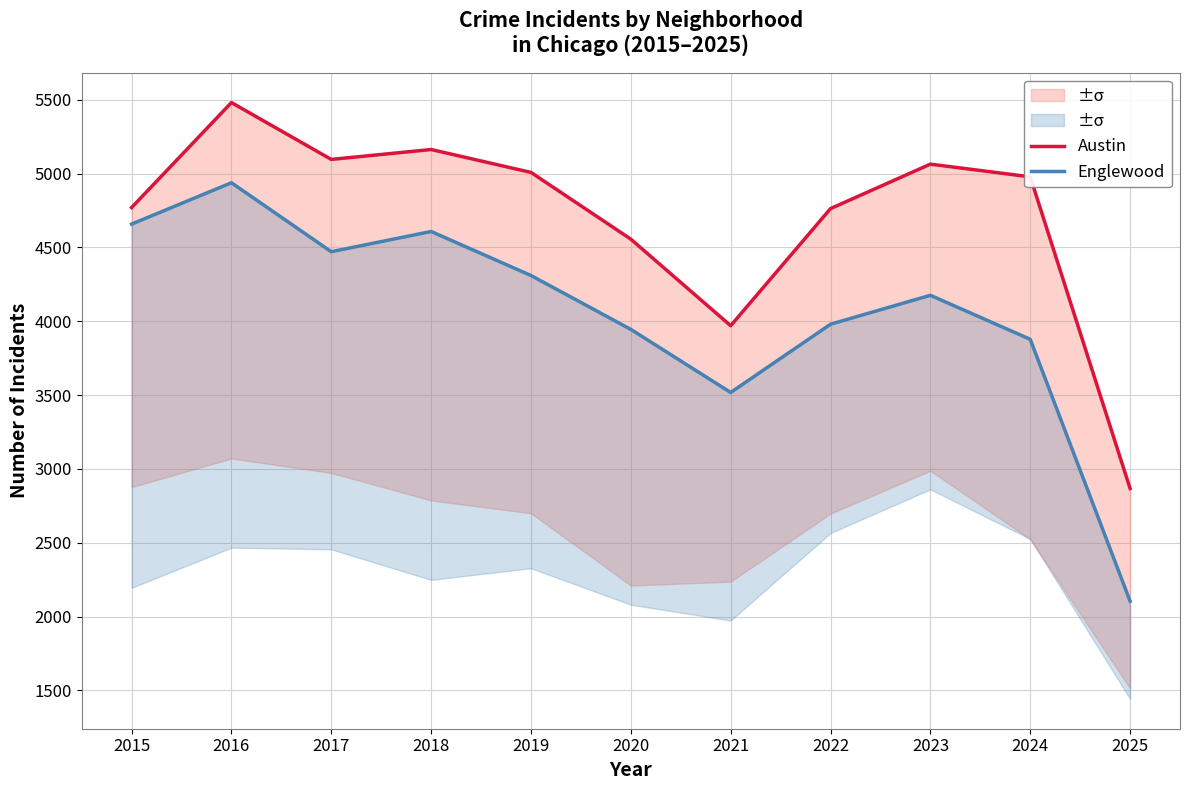

List the series in order of their overall mean, highest first.

Austin, Englewood